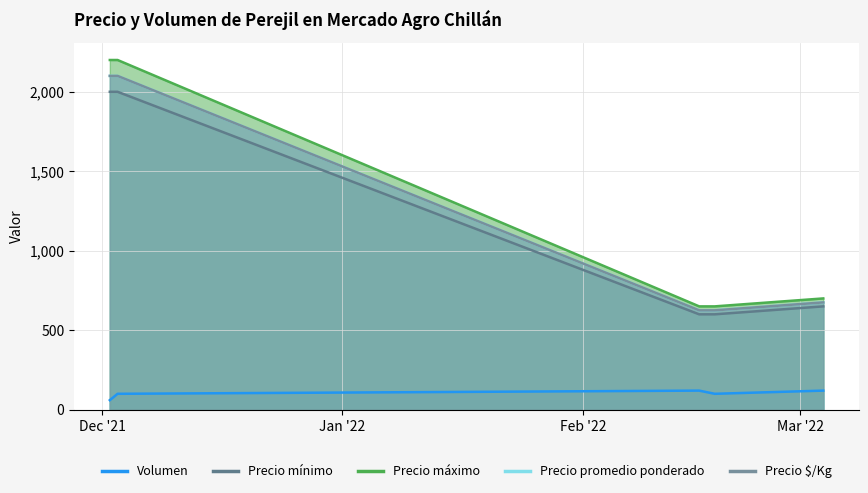

True or false: Precio promedio ponderado and Precio máximo cross at least once.

False